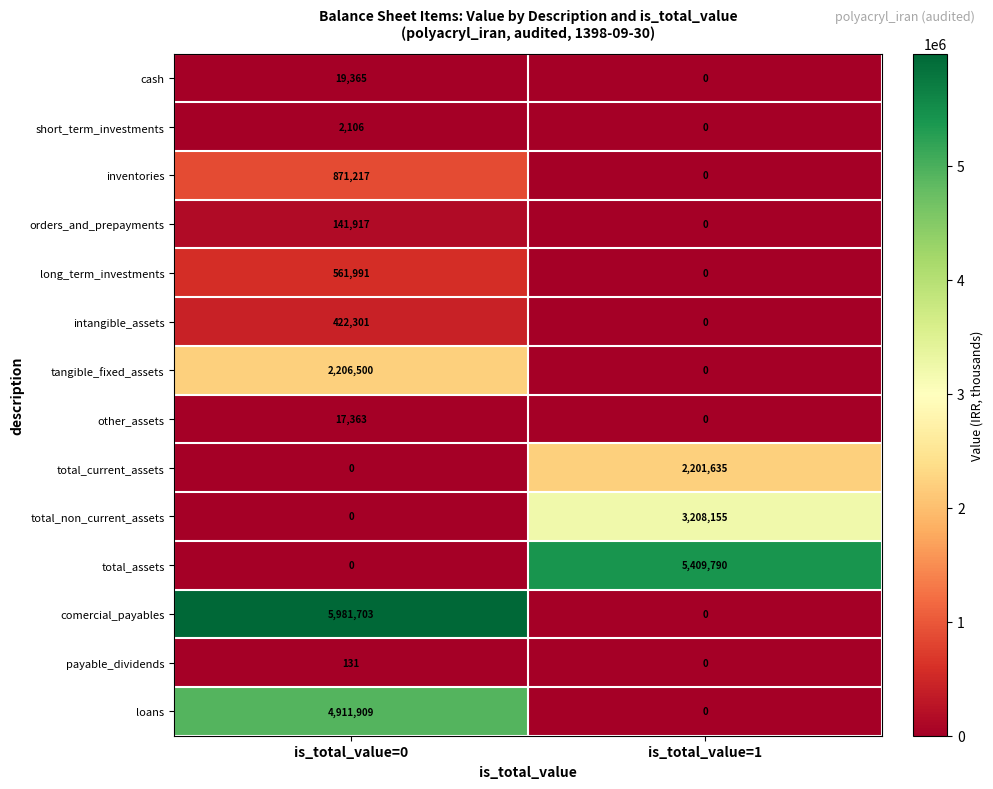

Reading left to right, transcribe all the data shown in this chart.

cash: is_total_value=0=19365	is_total_value=1=0
short_term_investments: is_total_value=0=2106	is_total_value=1=0
inventories: is_total_value=0=871217	is_total_value=1=0
orders_and_prepayments: is_total_value=0=141917	is_total_value=1=0
long_term_investments: is_total_value=0=561991	is_total_value=1=0
intangible_assets: is_total_value=0=422301	is_total_value=1=0
tangible_fixed_assets: is_total_value=0=2206500	is_total_value=1=0
other_assets: is_total_value=0=17363	is_total_value=1=0
total_current_assets: is_total_value=0=0	is_total_value=1=2201635
total_non_current_assets: is_total_value=0=0	is_total_value=1=3208155
total_assets: is_total_value=0=0	is_total_value=1=5409790
comercial_payables: is_total_value=0=5981703	is_total_value=1=0
payable_dividends: is_total_value=0=131	is_total_value=1=0
loans: is_total_value=0=4911909	is_total_value=1=0